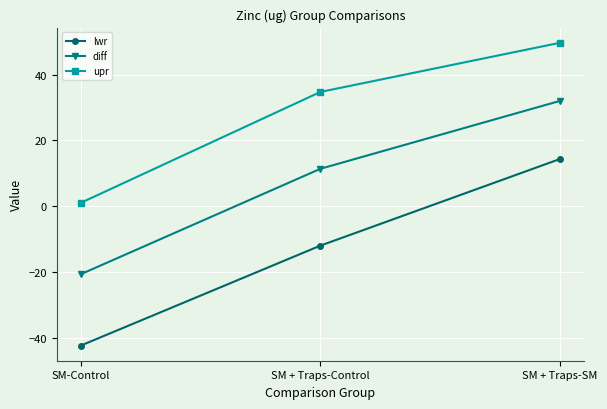

Which series has the largest total across all categories?

upr